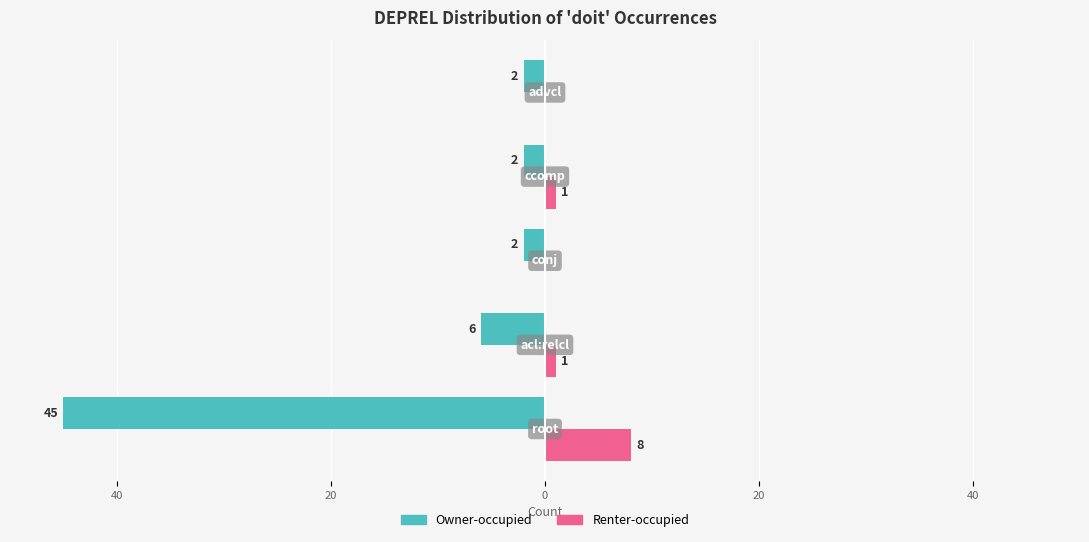

What are all the series names shown in the legend?

Owner-occupied, Renter-occupied